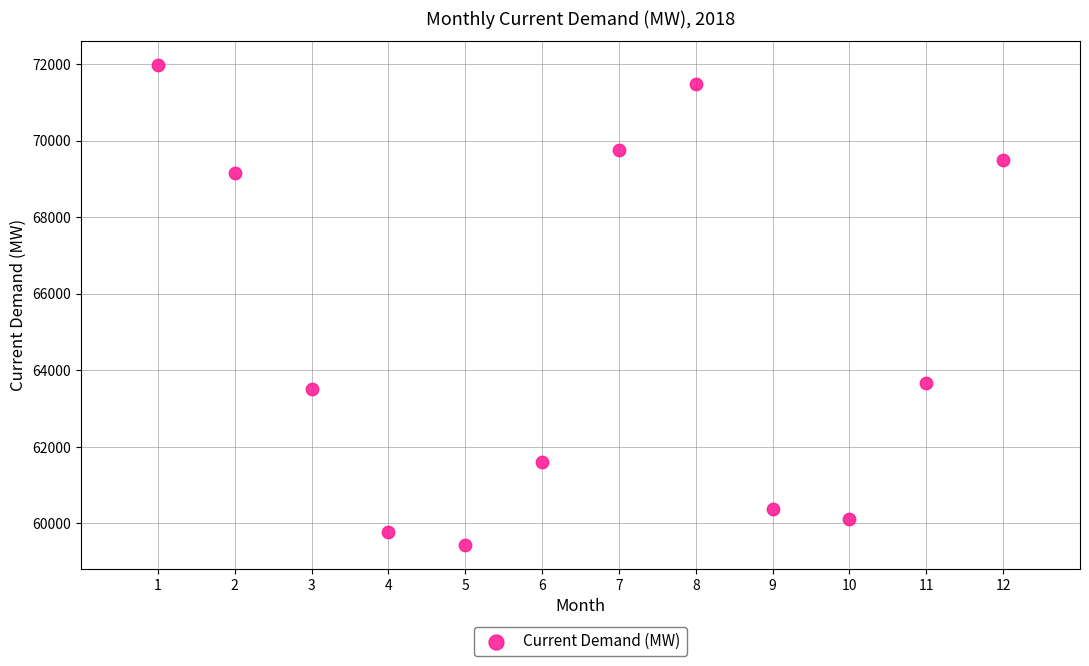

What is the range of X values (max minus min)?

11.0